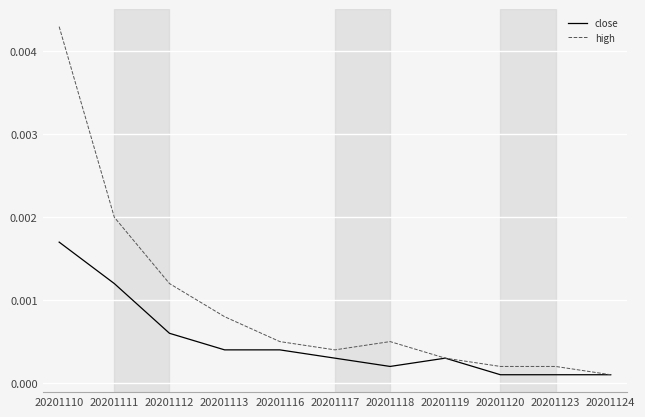

Between 20201111 and 20201117, which series saw the biggest shift?

high